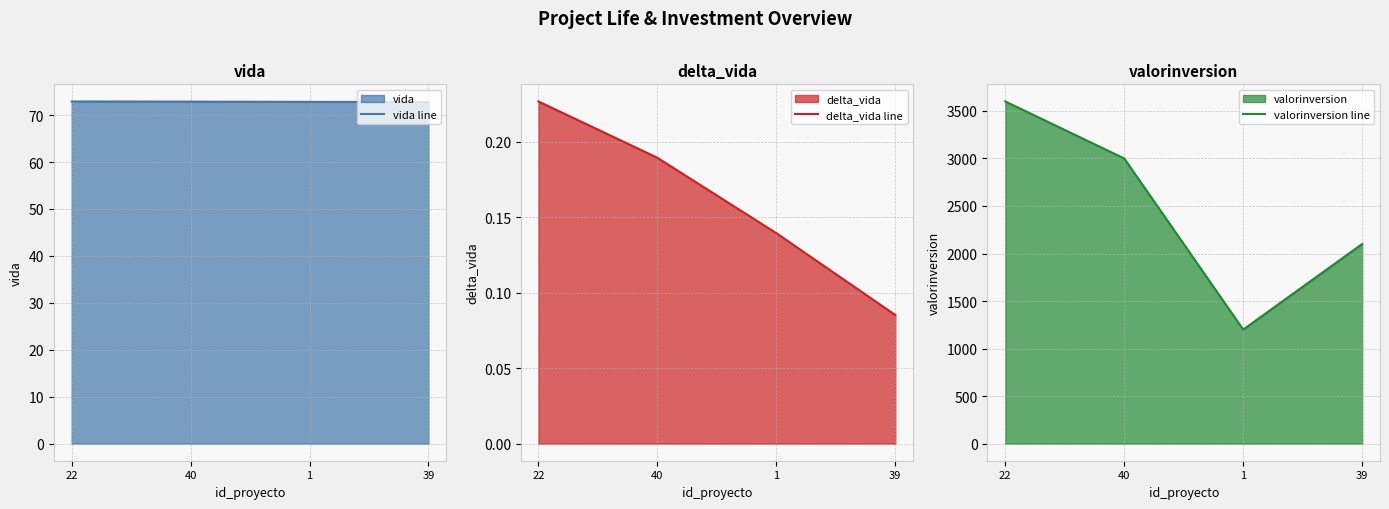

Does the chart display data point markers on the line(s)?

No